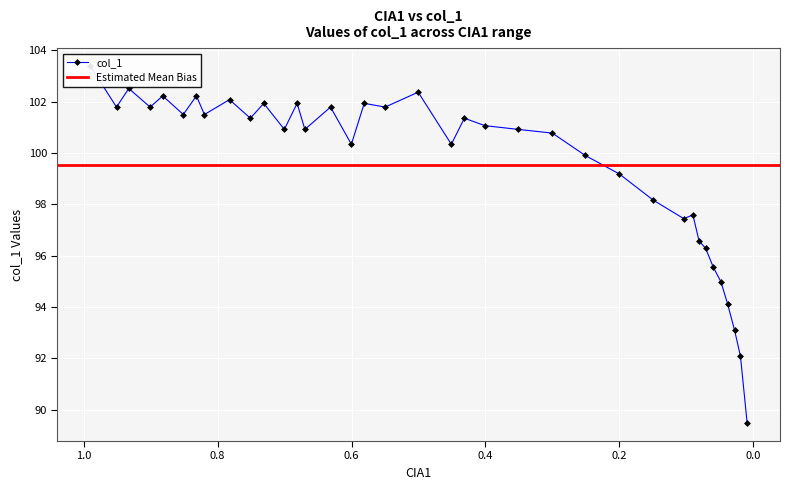

Which label corresponds to the smallest value in the chart?

0.0094